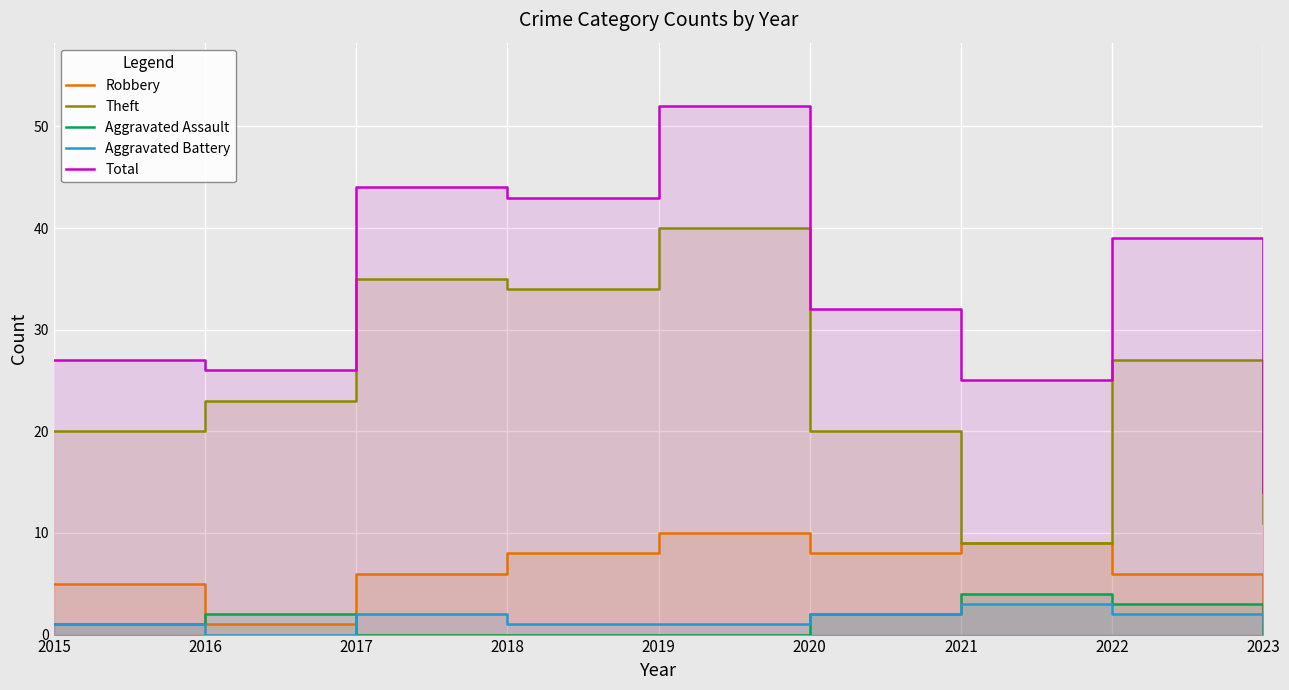

Between 2016 and 2017, which series saw the biggest shift?

Total